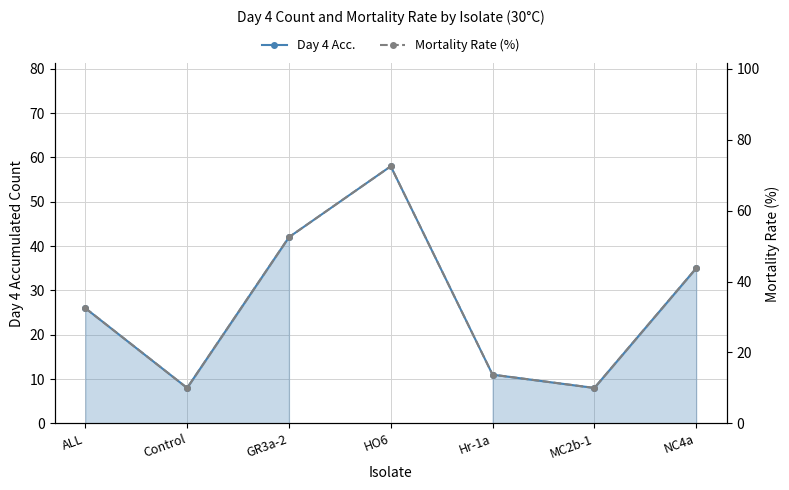

Count the number of categories in the chart.

7